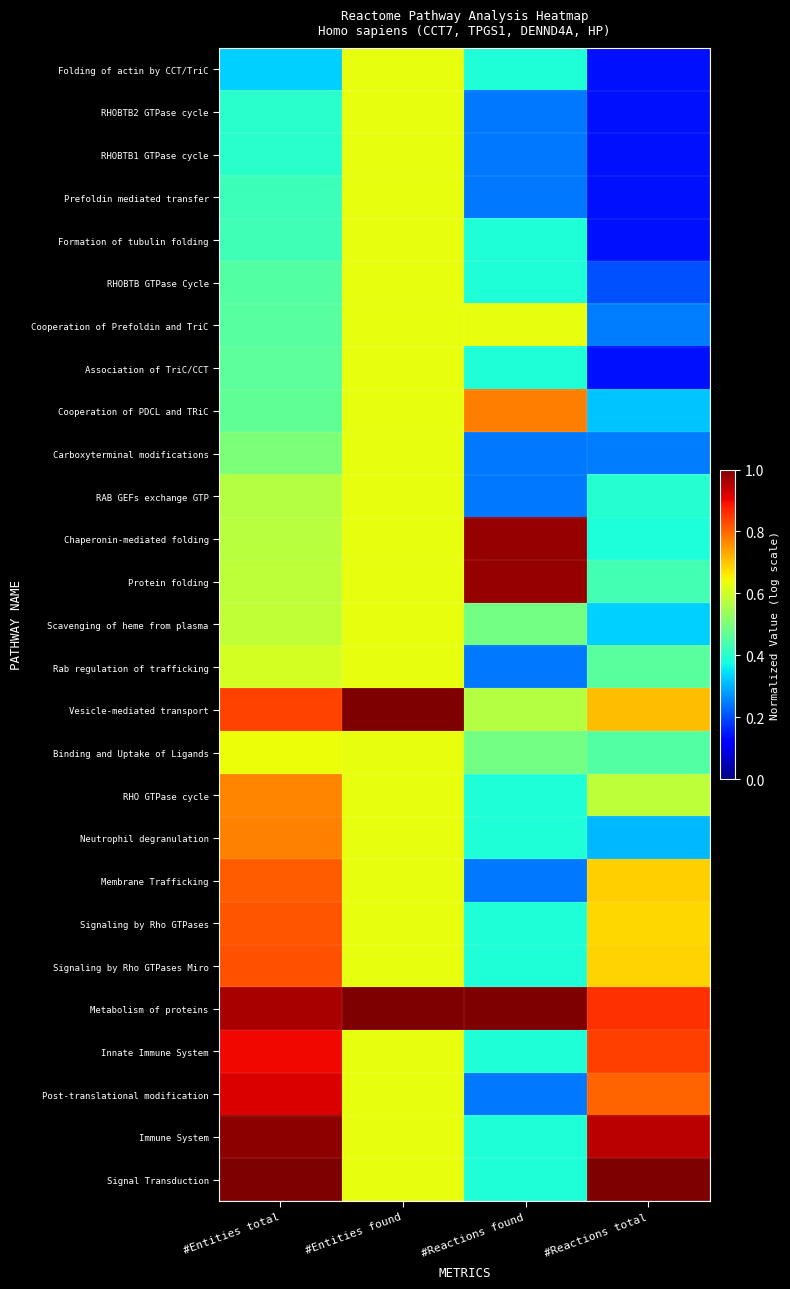

How many distinct data groups are displayed?

27